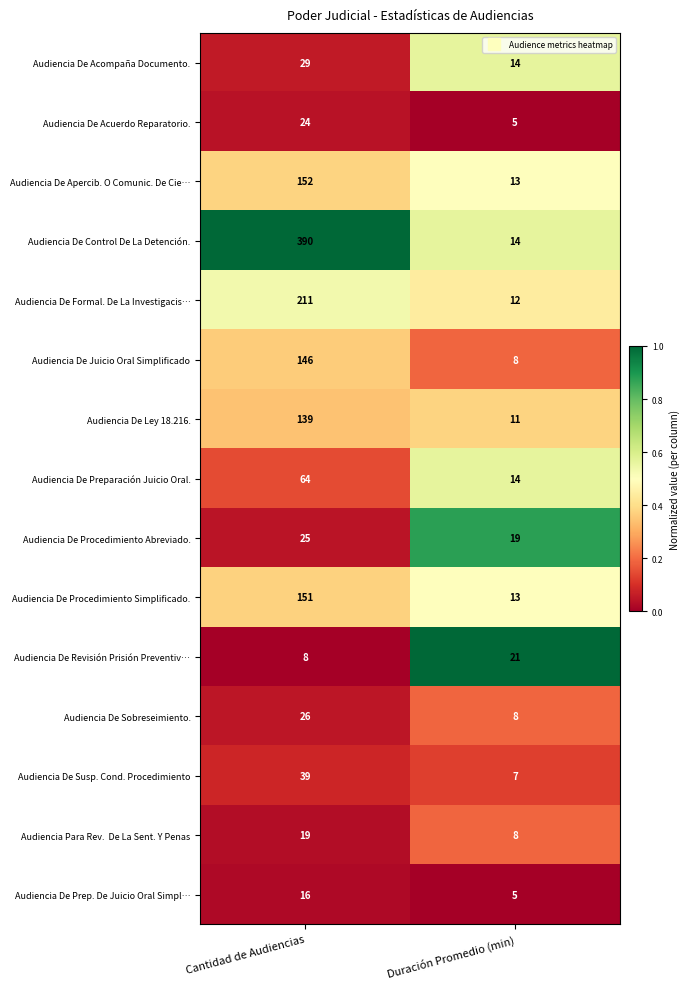

At which category is the sum across all series the highest?

Cantidad de Audiencias